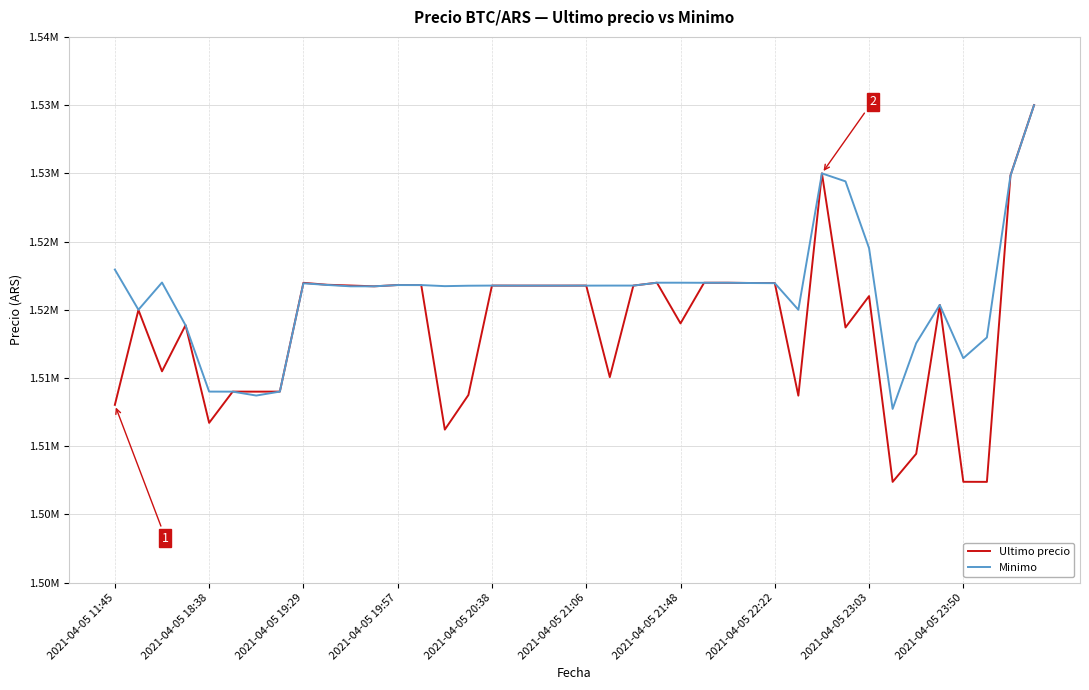

Does the chart display data point markers on the line(s)?

No